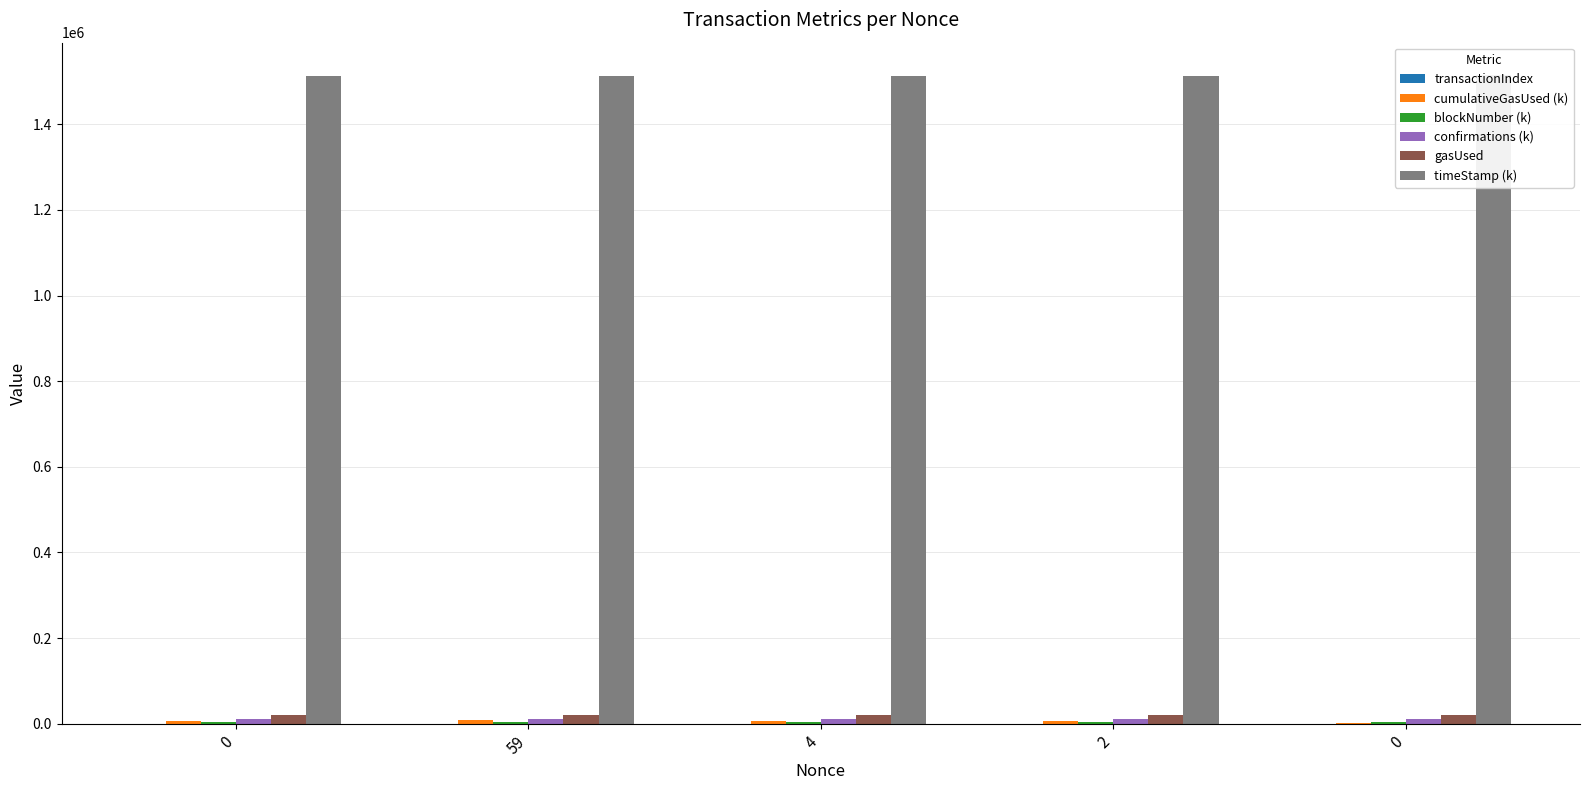

What is the difference between the second highest and minimum values in the confirmations (k) series?

124.7